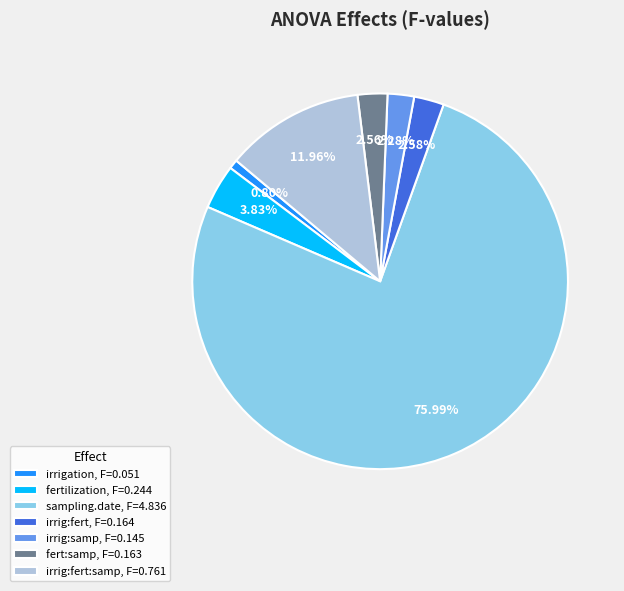

Combined, do sampling.date, F=4.836 and irrig:samp, F=0.145 account for over 50%?

Yes